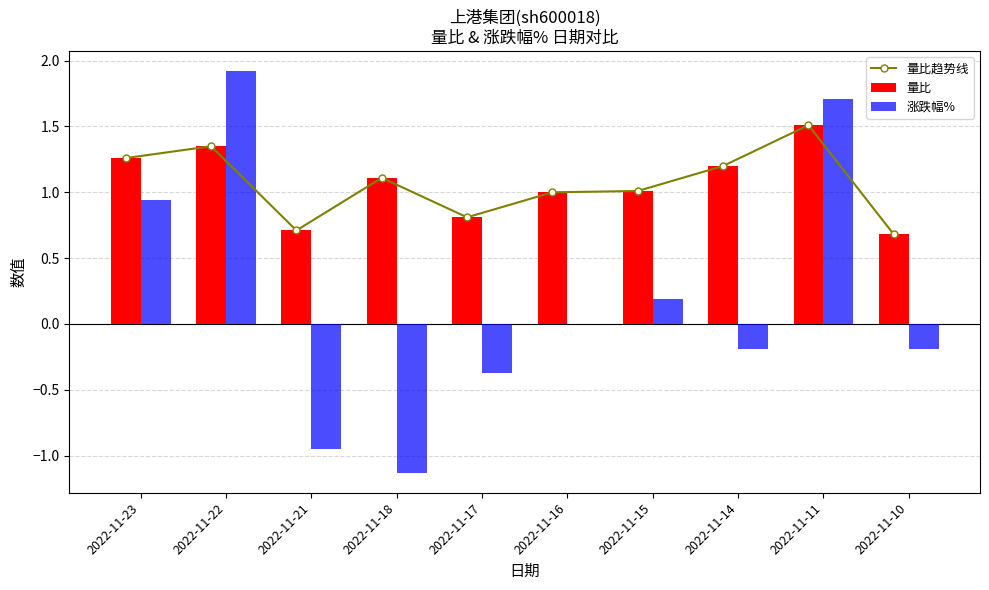

What is the sum of all 涨跌幅% values?

1.9